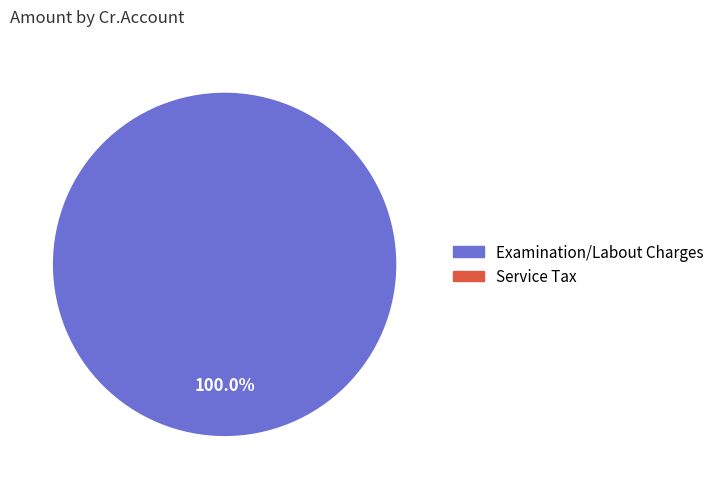

Is there a majority slice in this chart?

Yes